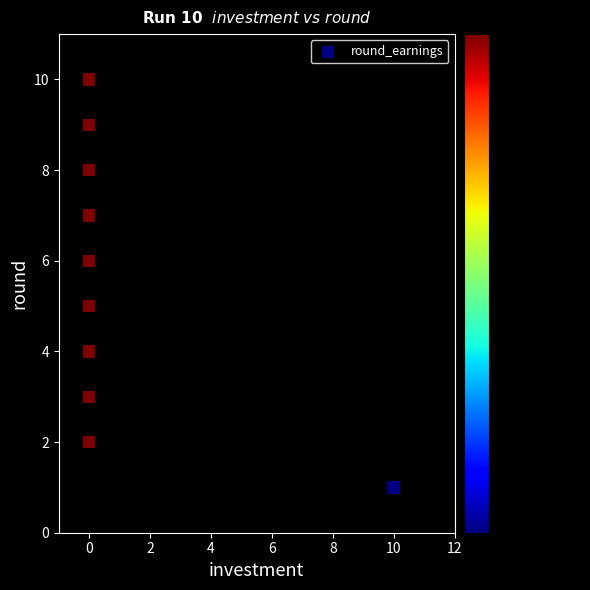

What is the range of Y values (max minus min)?

9